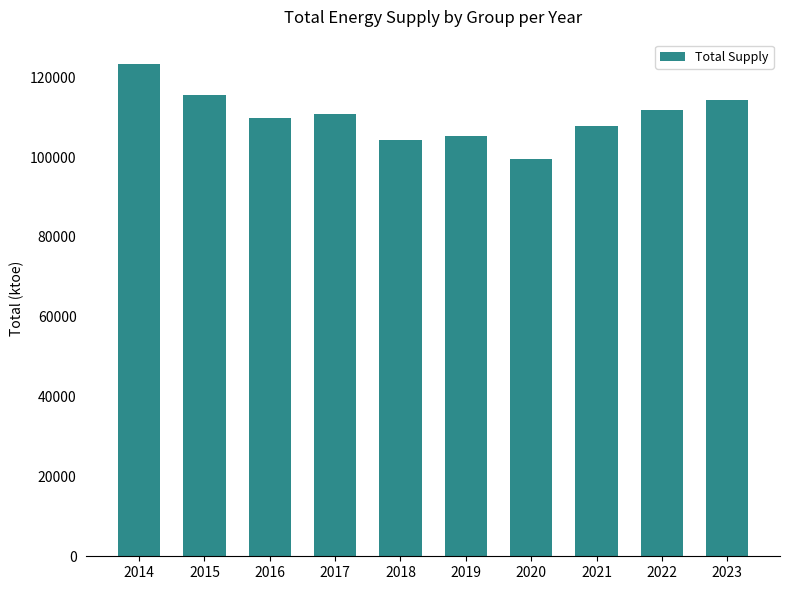

Is it true that the value at 2018 is 146490.8?

False